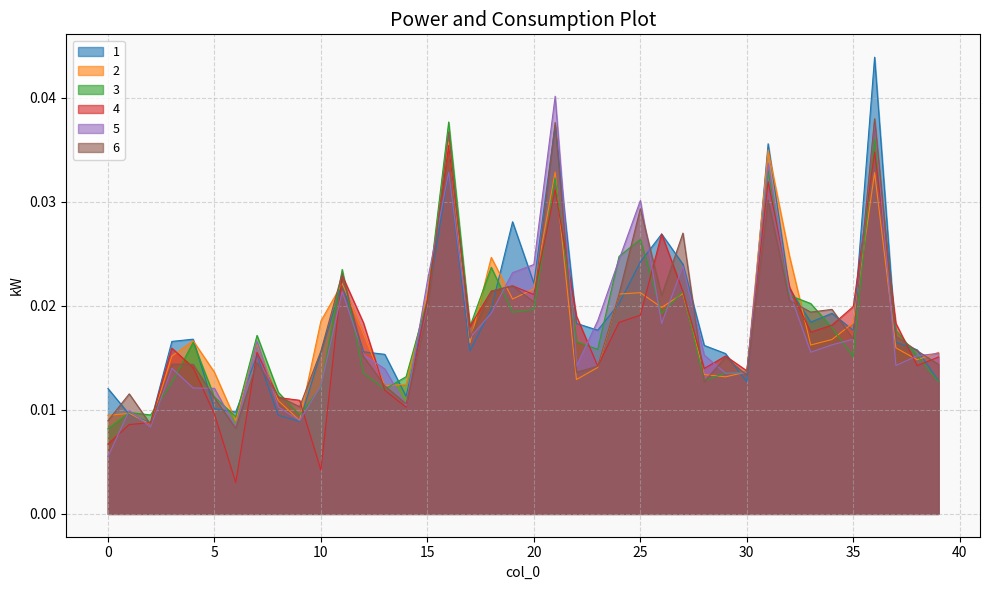

At 26, list the series in order from largest to smallest.

1, 4, 6, 2, 3, 5